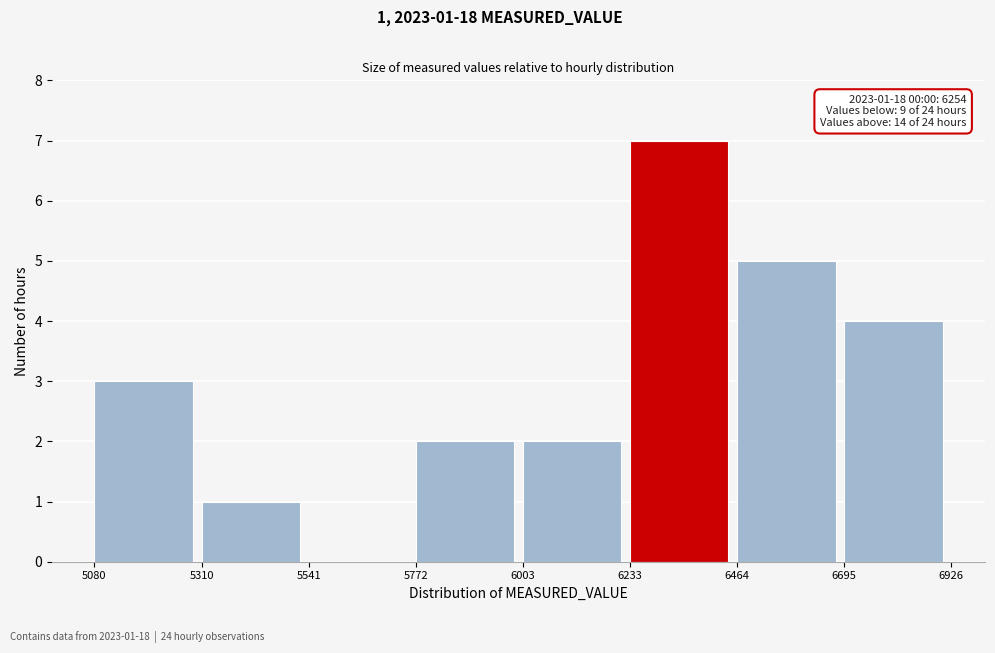

Which range on the x-axis has the tallest bar?

6233 to 6464